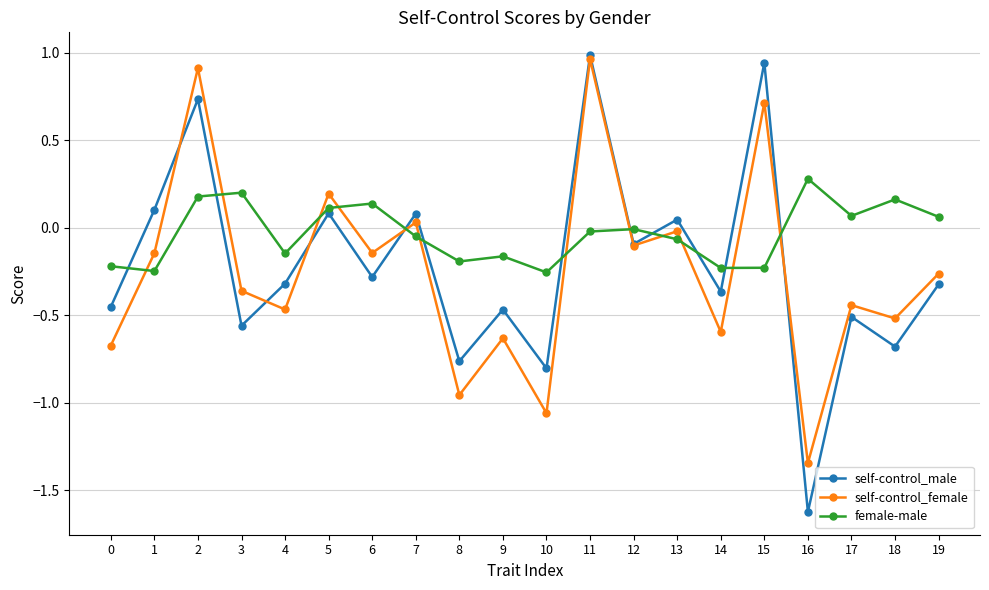

What are all the series names shown in the legend?

self-control_male, self-control_female, female-male